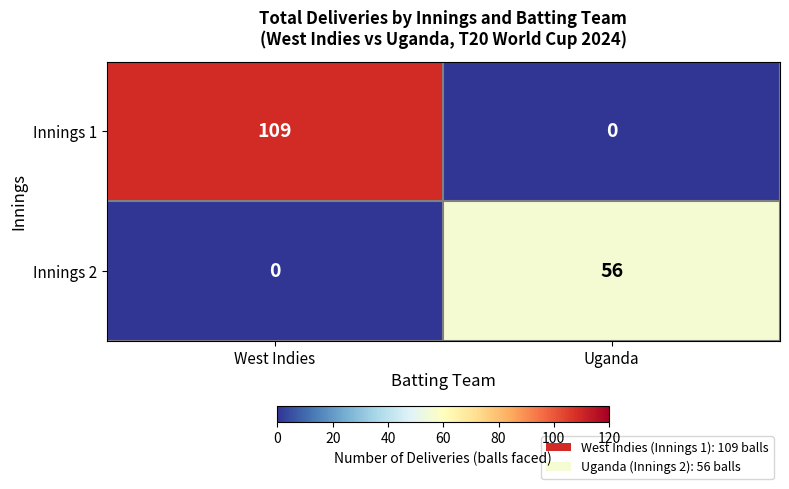

Rank the series by their maximum value, from highest to lowest.

Innings 1, Innings 2